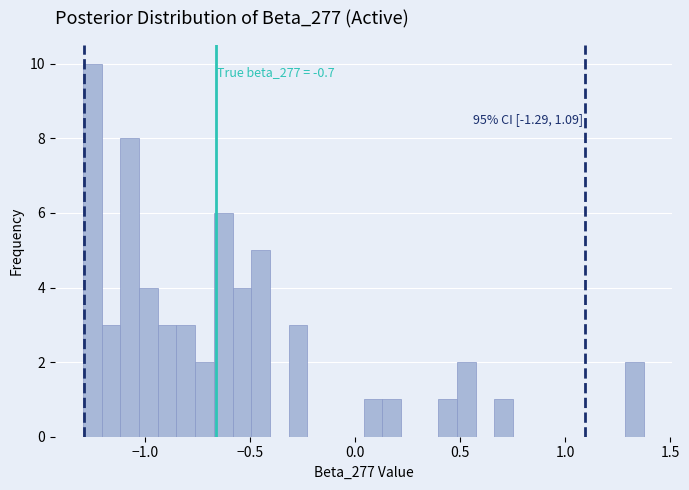

Around what value on the x-axis is the tallest bar? Give the approximate position of its centre, as read against the axis.

-1.25